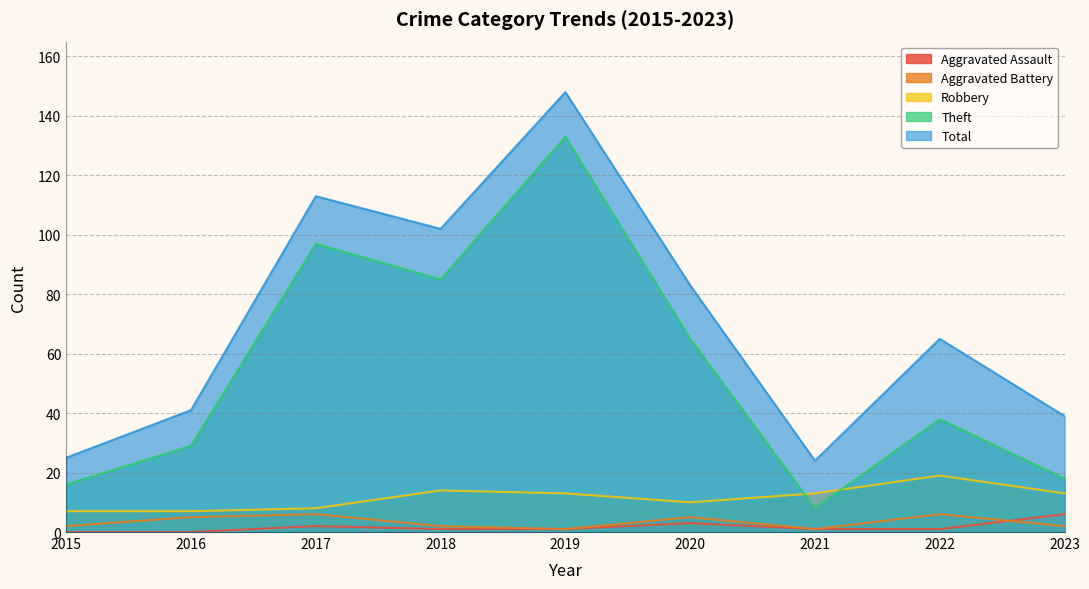

At which label does Aggravated Assault first exceed 1?

2017